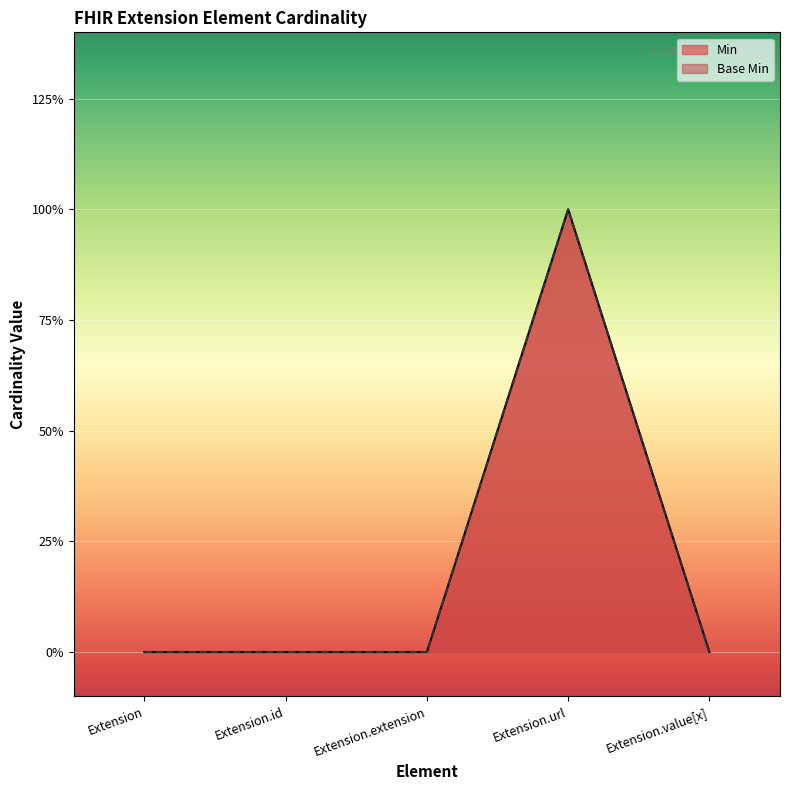

What position from the right is Extension.extension?

3